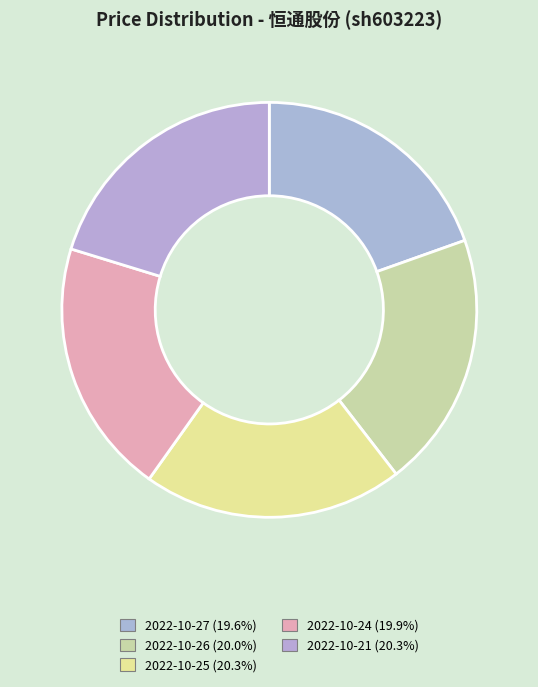

How much of the chart is everything except 2022-10-24?

80.1%